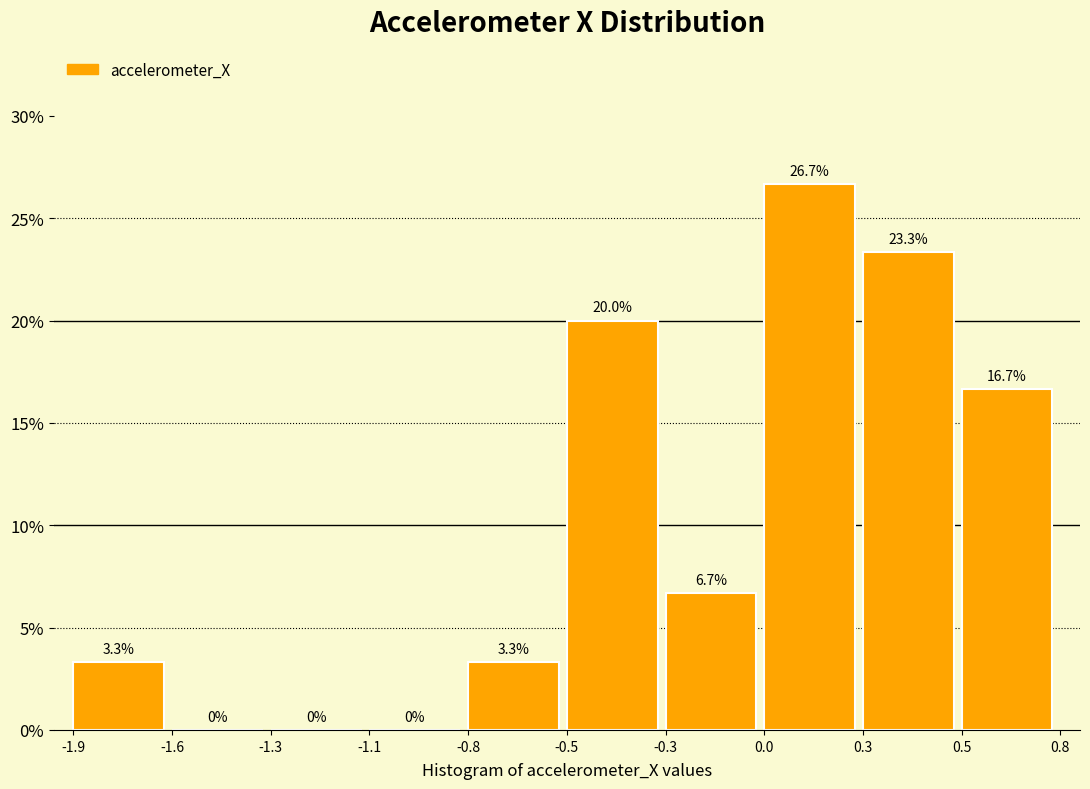

Are the bars horizontal?

No